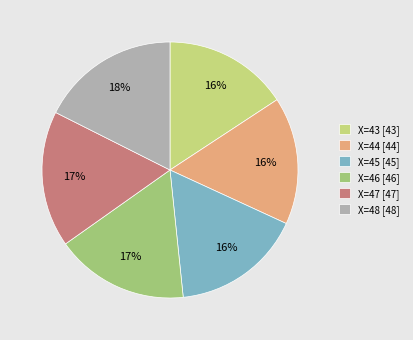

The X=46 slice represents 17% of the pie. True or false?

True